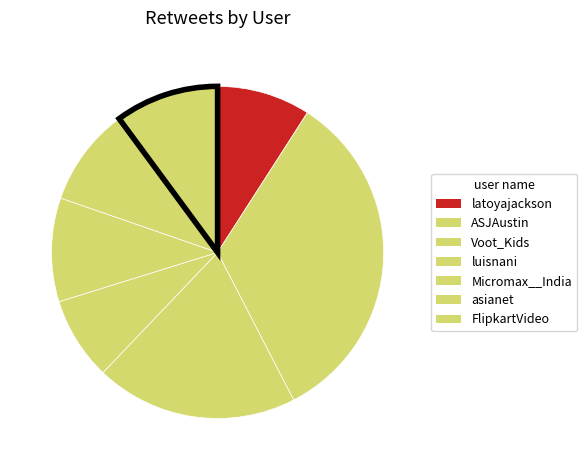

Which slice is the largest?

ASJAustin